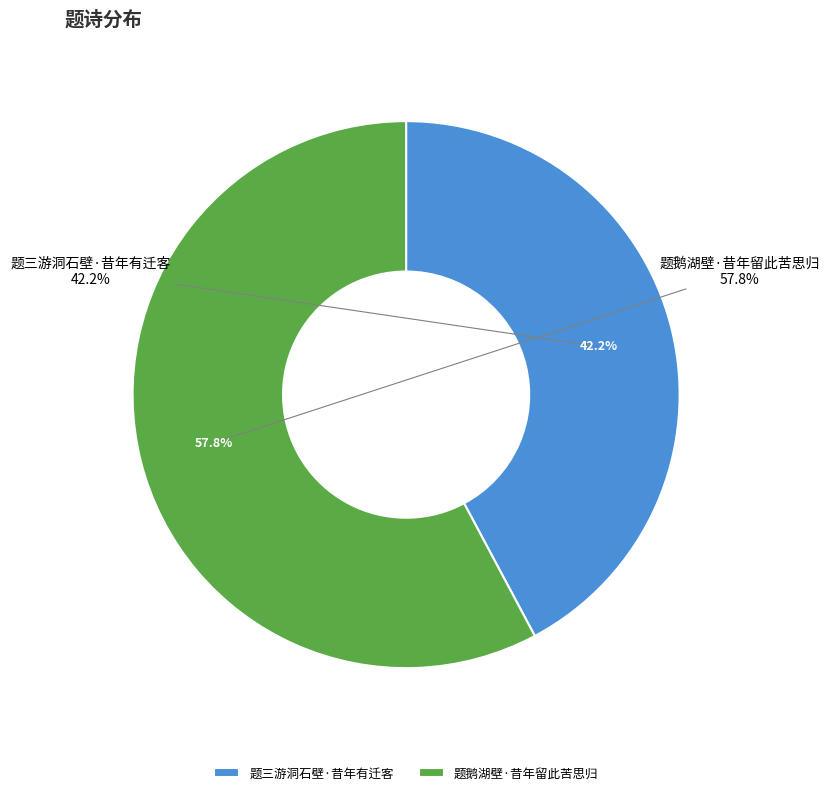

To the nearest percent, what portion does 题三游洞石壁·昔年有迁客 represent?

42%